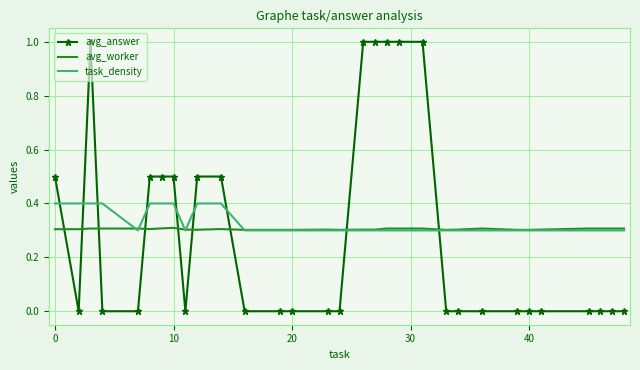

What is the highest value of the task_density series?

0.4